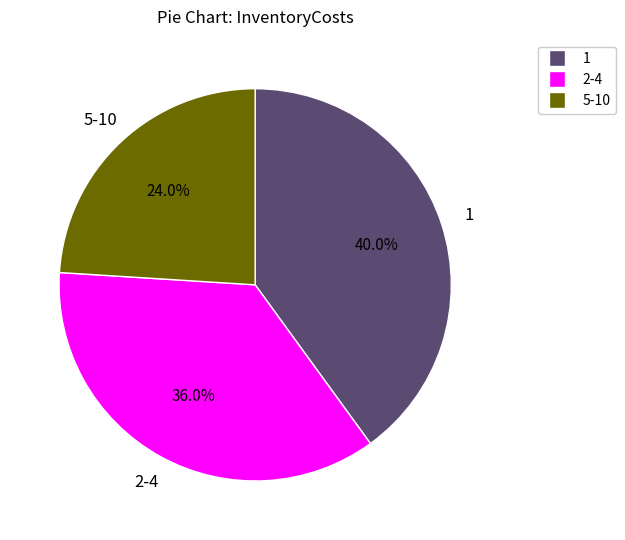

Is there any slice that represents more than half of the pie?

No